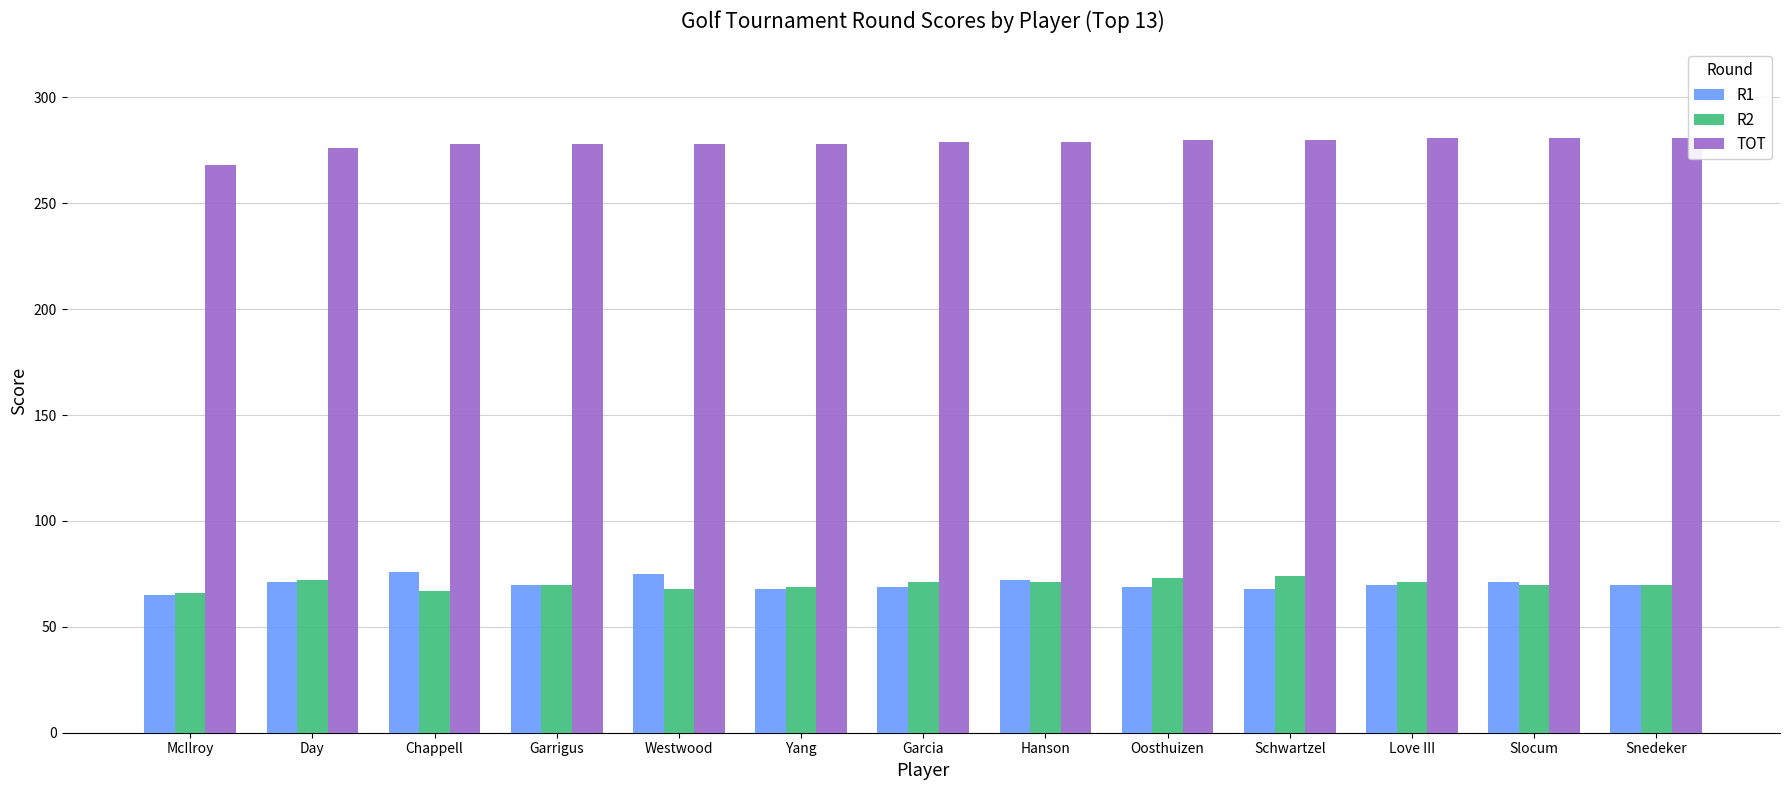

What is the spread (max minus min) of values at Chappell?

211